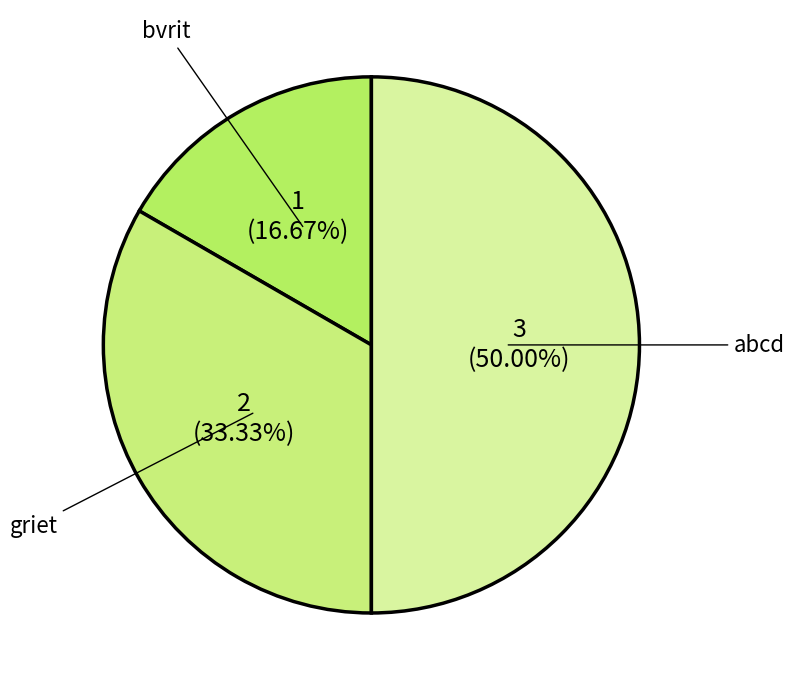

Count the number of slices in the pie.

3